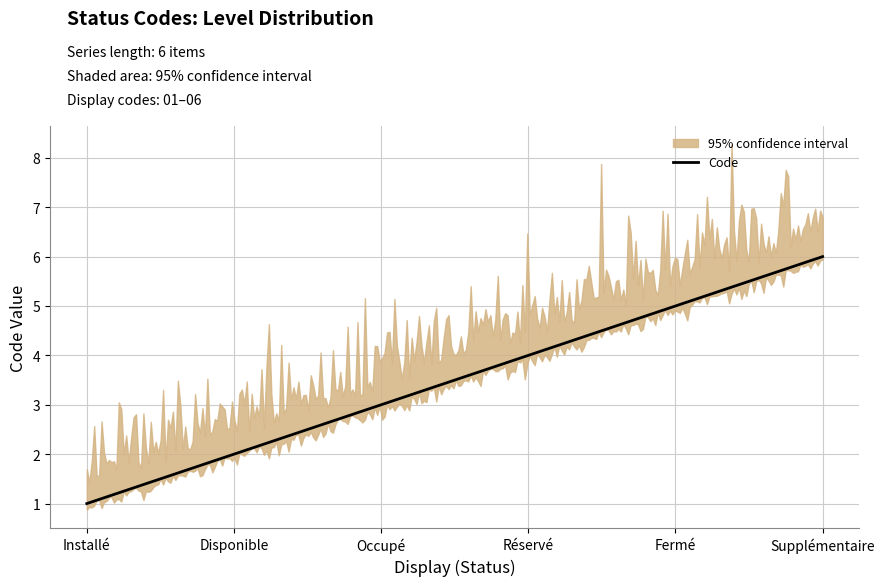

What is the label of the 5th point from the left?

Fermé